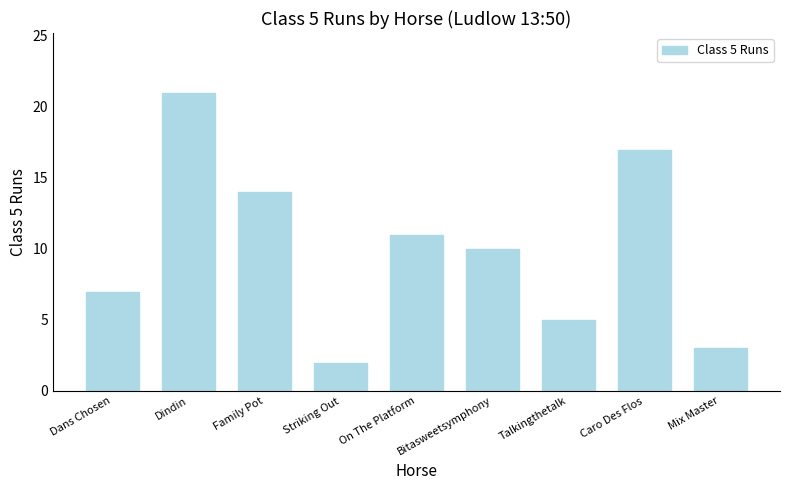

How many values are below 10?

4